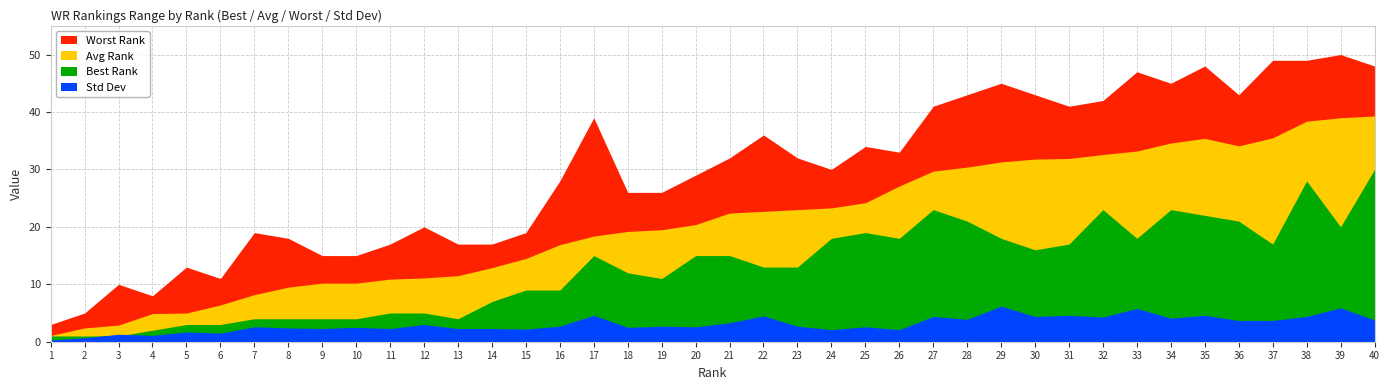

Does the chart display data point markers on the line(s)?

No